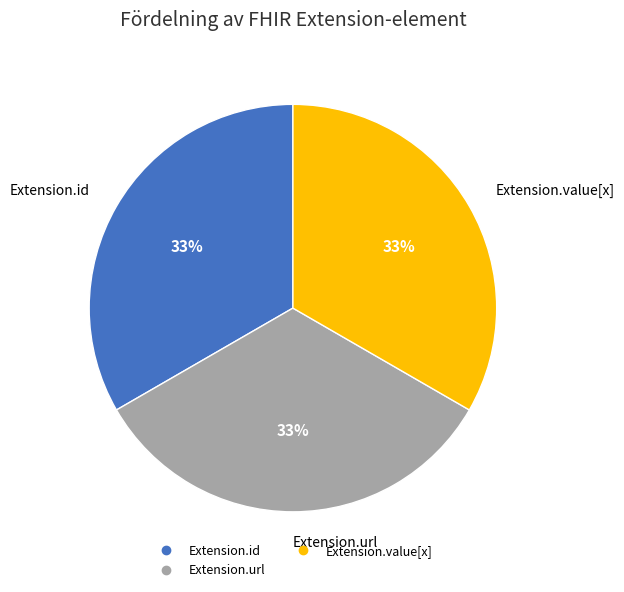

How many segments does this pie chart have?

3